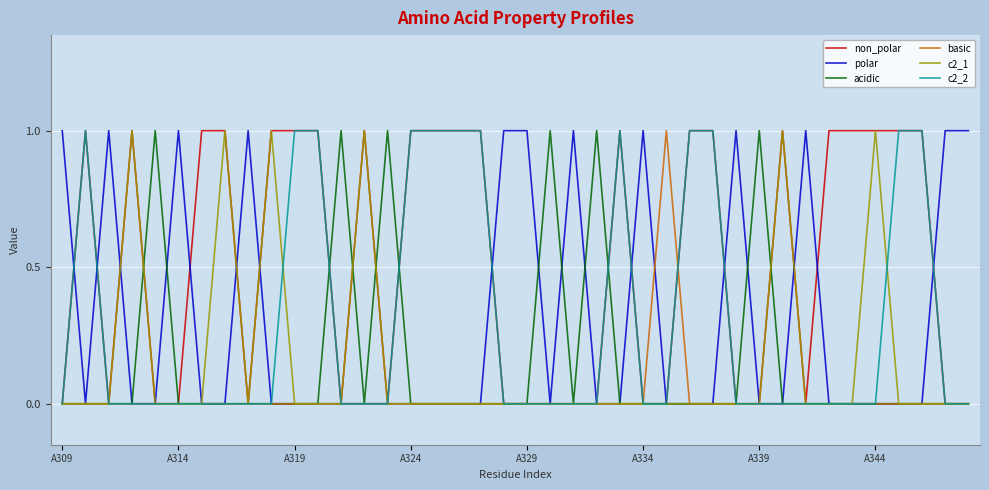

Does the chart display data point markers on the line(s)?

No